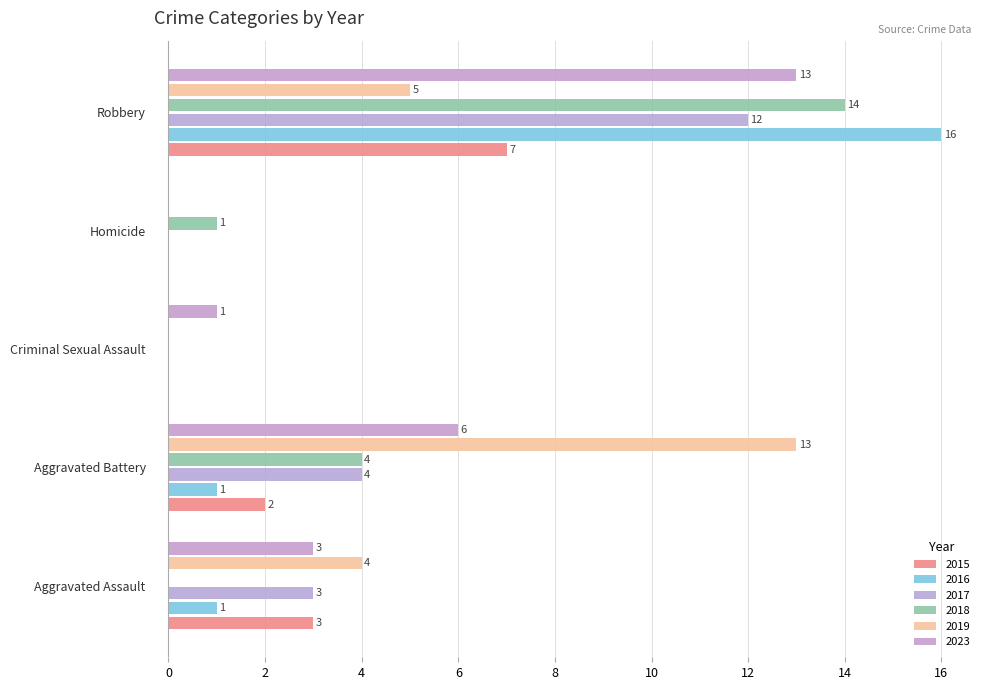

What is the label of the 1st bar from the right?

Robbery